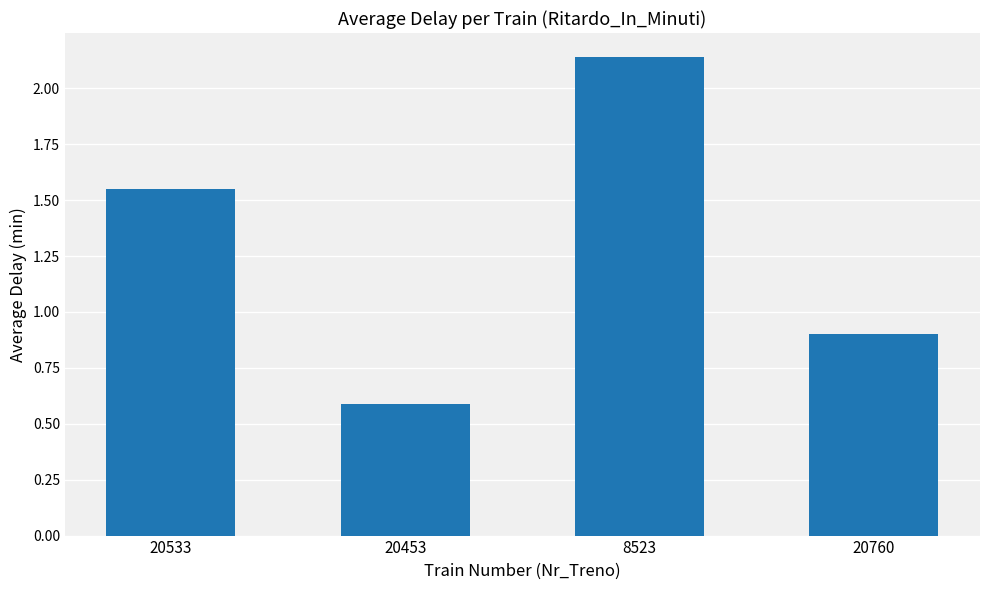

Rank the categories by value from lowest to highest.

20453, 20760, 20533, 8523